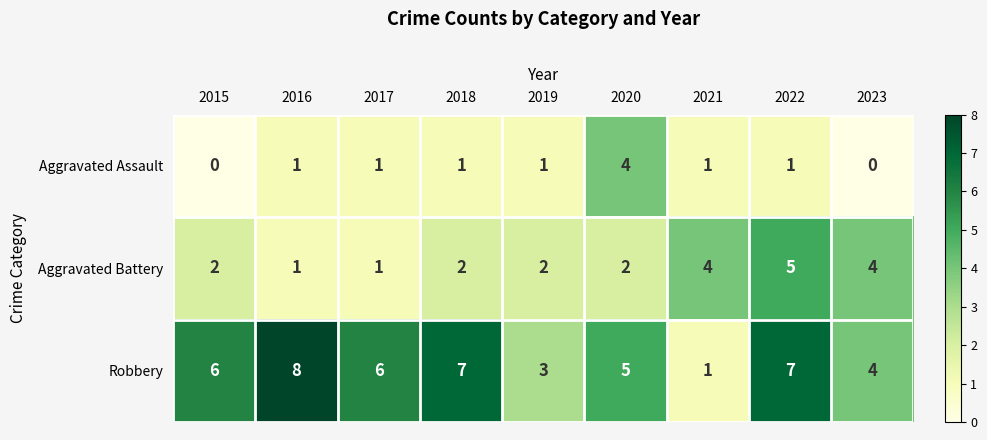

Rank the series by their average value, from highest to lowest.

Robbery, Aggravated Battery, Aggravated Assault